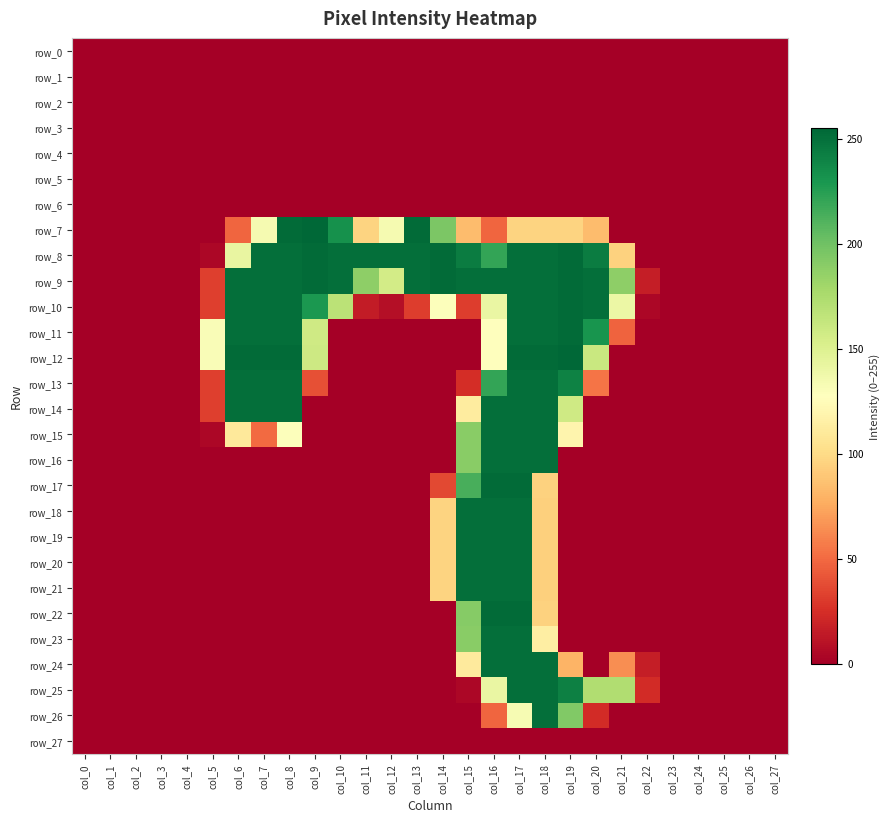

Reading left to right, list all the values displayed in this chart.

row_0: col_0=0	col_1=0	col_2=0	col_3=0	col_4=0	col_5=0	col_6=0	col_7=0	col_8=0	col_9=0	col_10=0	col_11=0	col_12=0	col_13=0	col_14=0	col_15=0	col_16=0	col_17=0	col_18=0	col_19=0	col_20=0	col_21=0	col_22=0	col_23=0	col_24=0	col_25=0	col_26=0	col_27=0
row_1: col_0=0	col_1=0	col_2=0	col_3=0	col_4=0	col_5=0	col_6=0	col_7=0	col_8=0	col_9=0	col_10=0	col_11=0	col_12=0	col_13=0	col_14=0	col_15=0	col_16=0	col_17=0	col_18=0	col_19=0	col_20=0	col_21=0	col_22=0	col_23=0	col_24=0	col_25=0	col_26=0	col_27=0
row_2: col_0=0	col_1=0	col_2=0	col_3=0	col_4=0	col_5=0	col_6=0	col_7=0	col_8=0	col_9=0	col_10=0	col_11=0	col_12=0	col_13=0	col_14=0	col_15=0	col_16=0	col_17=0	col_18=0	col_19=0	col_20=0	col_21=0	col_22=0	col_23=0	col_24=0	col_25=0	col_26=0	col_27=0
row_3: col_0=0	col_1=0	col_2=0	col_3=0	col_4=0	col_5=0	col_6=0	col_7=0	col_8=0	col_9=0	col_10=0	col_11=0	col_12=0	col_13=0	col_14=0	col_15=0	col_16=0	col_17=0	col_18=0	col_19=0	col_20=0	col_21=0	col_22=0	col_23=0	col_24=0	col_25=0	col_26=0	col_27=0
row_4: col_0=0	col_1=0	col_2=0	col_3=0	col_4=0	col_5=0	col_6=0	col_7=0	col_8=0	col_9=0	col_10=0	col_11=0	col_12=0	col_13=0	col_14=0	col_15=0	col_16=0	col_17=0	col_18=0	col_19=0	col_20=0	col_21=0	col_22=0	col_23=0	col_24=0	col_25=0	col_26=0	col_27=0
row_5: col_0=0	col_1=0	col_2=0	col_3=0	col_4=0	col_5=0	col_6=0	col_7=0	col_8=0	col_9=0	col_10=0	col_11=0	col_12=0	col_13=0	col_14=0	col_15=0	col_16=0	col_17=0	col_18=0	col_19=0	col_20=0	col_21=0	col_22=0	col_23=0	col_24=0	col_25=0	col_26=0	col_27=0
row_6: col_0=0	col_1=0	col_2=0	col_3=0	col_4=0	col_5=0	col_6=0	col_7=0	col_8=0	col_9=0	col_10=0	col_11=0	col_12=0	col_13=0	col_14=0	col_15=0	col_16=0	col_17=0	col_18=0	col_19=0	col_20=0	col_21=0	col_22=0	col_23=0	col_24=0	col_25=0	col_26=0	col_27=0
row_7: col_0=0	col_1=0	col_2=0	col_3=0	col_4=0	col_5=0	col_6=48	col_7=134	col_8=253	col_9=255	col_10=233	col_11=96	col_12=134	col_13=253	col_14=195	col_15=84	col_16=48	col_17=96	col_18=96	col_19=96	col_20=84	col_21=0	col_22=0	col_23=0	col_24=0	col_25=0	col_26=0	col_27=0
row_8: col_0=0	col_1=0	col_2=0	col_3=0	col_4=0	col_5=4	col_6=142	col_7=251	col_8=251	col_9=253	col_10=251	col_11=251	col_12=251	col_13=251	col_14=253	col_15=244	col_16=221	col_17=251	col_18=251	col_19=253	col_20=244	col_21=95	col_22=0	col_23=0	col_24=0	col_25=0	col_26=0	col_27=0
row_9: col_0=0	col_1=0	col_2=0	col_3=0	col_4=0	col_5=32	col_6=251	col_7=251	col_8=251	col_9=253	col_10=251	col_11=188	col_12=156	col_13=251	col_14=253	col_15=251	col_16=251	col_17=251	col_18=251	col_19=253	col_20=251	col_21=188	col_22=16	col_23=0	col_24=0	col_25=0	col_26=0	col_27=0
row_10: col_0=0	col_1=0	col_2=0	col_3=0	col_4=0	col_5=32	col_6=251	col_7=251	col_8=251	col_9=229	col_10=168	col_11=15	col_12=8	col_13=31	col_14=129	col_15=31	col_16=141	col_17=251	col_18=251	col_19=253	col_20=251	col_21=140	col_22=4	col_23=0	col_24=0	col_25=0	col_26=0	col_27=0
row_11: col_0=0	col_1=0	col_2=0	col_3=0	col_4=0	col_5=131	col_6=251	col_7=251	col_8=251	col_9=158	col_10=0	col_11=0	col_12=0	col_13=0	col_14=0	col_15=0	col_16=127	col_17=251	col_18=251	col_19=253	col_20=231	col_21=47	col_22=0	col_23=0	col_24=0	col_25=0	col_26=0	col_27=0
row_12: col_0=0	col_1=0	col_2=0	col_3=0	col_4=0	col_5=131	col_6=253	col_7=253	col_8=253	col_9=159	col_10=0	col_11=0	col_12=0	col_13=0	col_14=0	col_15=0	col_16=128	col_17=253	col_18=253	col_19=255	col_20=161	col_21=0	col_22=0	col_23=0	col_24=0	col_25=0	col_26=0	col_27=0
row_13: col_0=0	col_1=0	col_2=0	col_3=0	col_4=0	col_5=32	col_6=251	col_7=251	col_8=251	col_9=39	col_10=0	col_11=0	col_12=0	col_13=0	col_14=0	col_15=24	col_16=221	col_17=251	col_18=251	col_19=241	col_20=54	col_21=0	col_22=0	col_23=0	col_24=0	col_25=0	col_26=0	col_27=0
row_14: col_0=0	col_1=0	col_2=0	col_3=0	col_4=0	col_5=32	col_6=251	col_7=251	col_8=251	col_9=0	col_10=0	col_11=0	col_12=0	col_13=0	col_14=0	col_15=112	col_16=251	col_17=251	col_18=251	col_19=158	col_20=0	col_21=0	col_22=0	col_23=0	col_24=0	col_25=0	col_26=0	col_27=0
row_15: col_0=0	col_1=0	col_2=0	col_3=0	col_4=0	col_5=4	col_6=110	col_7=50	col_8=129	col_9=0	col_10=0	col_11=0	col_12=0	col_13=0	col_14=0	col_15=190	col_16=251	col_17=251	col_18=251	col_19=119	col_20=0	col_21=0	col_22=0	col_23=0	col_24=0	col_25=0	col_26=0	col_27=0
row_16: col_0=0	col_1=0	col_2=0	col_3=0	col_4=0	col_5=0	col_6=0	col_7=0	col_8=0	col_9=0	col_10=0	col_11=0	col_12=0	col_13=0	col_14=0	col_15=190	col_16=251	col_17=251	col_18=251	col_19=0	col_20=0	col_21=0	col_22=0	col_23=0	col_24=0	col_25=0	col_26=0	col_27=0
row_17: col_0=0	col_1=0	col_2=0	col_3=0	col_4=0	col_5=0	col_6=0	col_7=0	col_8=0	col_9=0	col_10=0	col_11=0	col_12=0	col_13=0	col_14=36	col_15=214	col_16=253	col_17=253	col_18=95	col_19=0	col_20=0	col_21=0	col_22=0	col_23=0	col_24=0	col_25=0	col_26=0	col_27=0
row_18: col_0=0	col_1=0	col_2=0	col_3=0	col_4=0	col_5=0	col_6=0	col_7=0	col_8=0	col_9=0	col_10=0	col_11=0	col_12=0	col_13=0	col_14=96	col_15=251	col_16=251	col_17=251	col_18=94	col_19=0	col_20=0	col_21=0	col_22=0	col_23=0	col_24=0	col_25=0	col_26=0	col_27=0
row_19: col_0=0	col_1=0	col_2=0	col_3=0	col_4=0	col_5=0	col_6=0	col_7=0	col_8=0	col_9=0	col_10=0	col_11=0	col_12=0	col_13=0	col_14=96	col_15=251	col_16=251	col_17=251	col_18=94	col_19=0	col_20=0	col_21=0	col_22=0	col_23=0	col_24=0	col_25=0	col_26=0	col_27=0
row_20: col_0=0	col_1=0	col_2=0	col_3=0	col_4=0	col_5=0	col_6=0	col_7=0	col_8=0	col_9=0	col_10=0	col_11=0	col_12=0	col_13=0	col_14=96	col_15=251	col_16=251	col_17=251	col_18=94	col_19=0	col_20=0	col_21=0	col_22=0	col_23=0	col_24=0	col_25=0	col_26=0	col_27=0
row_21: col_0=0	col_1=0	col_2=0	col_3=0	col_4=0	col_5=0	col_6=0	col_7=0	col_8=0	col_9=0	col_10=0	col_11=0	col_12=0	col_13=0	col_14=96	col_15=251	col_16=251	col_17=251	col_18=94	col_19=0	col_20=0	col_21=0	col_22=0	col_23=0	col_24=0	col_25=0	col_26=0	col_27=0
row_22: col_0=0	col_1=0	col_2=0	col_3=0	col_4=0	col_5=0	col_6=0	col_7=0	col_8=0	col_9=0	col_10=0	col_11=0	col_12=0	col_13=0	col_14=0	col_15=191	col_16=253	col_17=253	col_18=95	col_19=0	col_20=0	col_21=0	col_22=0	col_23=0	col_24=0	col_25=0	col_26=0	col_27=0
row_23: col_0=0	col_1=0	col_2=0	col_3=0	col_4=0	col_5=0	col_6=0	col_7=0	col_8=0	col_9=0	col_10=0	col_11=0	col_12=0	col_13=0	col_14=0	col_15=190	col_16=251	col_17=251	col_18=114	col_19=0	col_20=0	col_21=0	col_22=0	col_23=0	col_24=0	col_25=0	col_26=0	col_27=0
row_24: col_0=0	col_1=0	col_2=0	col_3=0	col_4=0	col_5=0	col_6=0	col_7=0	col_8=0	col_9=0	col_10=0	col_11=0	col_12=0	col_13=0	col_14=0	col_15=111	col_16=251	col_17=251	col_18=251	col_19=80	col_20=0	col_21=64	col_22=16	col_23=0	col_24=0	col_25=0	col_26=0	col_27=0
row_25: col_0=0	col_1=0	col_2=0	col_3=0	col_4=0	col_5=0	col_6=0	col_7=0	col_8=0	col_9=0	col_10=0	col_11=0	col_12=0	col_13=0	col_14=0	col_15=4	col_16=141	col_17=251	col_18=251	col_19=242	col_20=173	col_21=173	col_22=23	col_23=0	col_24=0	col_25=0	col_26=0	col_27=0
row_26: col_0=0	col_1=0	col_2=0	col_3=0	col_4=0	col_5=0	col_6=0	col_7=0	col_8=0	col_9=0	col_10=0	col_11=0	col_12=0	col_13=0	col_14=0	col_15=0	col_16=48	col_17=133	col_18=251	col_19=193	col_20=23	col_21=0	col_22=0	col_23=0	col_24=0	col_25=0	col_26=0	col_27=0
row_27: col_0=0	col_1=0	col_2=0	col_3=0	col_4=0	col_5=0	col_6=0	col_7=0	col_8=0	col_9=0	col_10=0	col_11=0	col_12=0	col_13=0	col_14=0	col_15=0	col_16=0	col_17=0	col_18=0	col_19=0	col_20=0	col_21=0	col_22=0	col_23=0	col_24=0	col_25=0	col_26=0	col_27=0